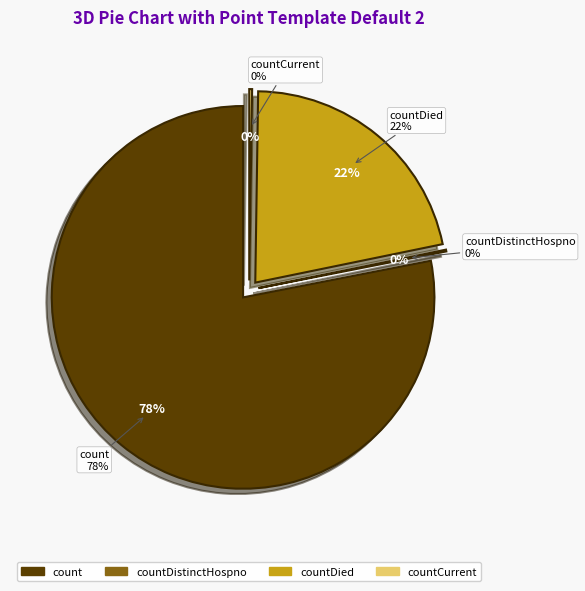

Between countDied and countCurrent, which is larger?

countDied